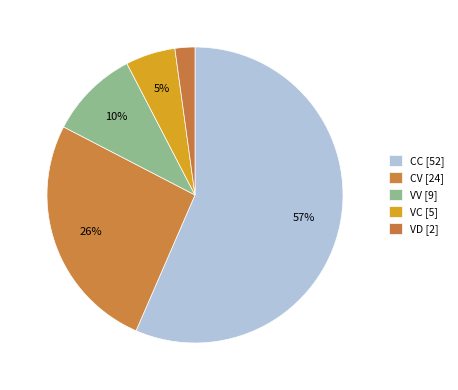

Count the number of slices in the pie.

5